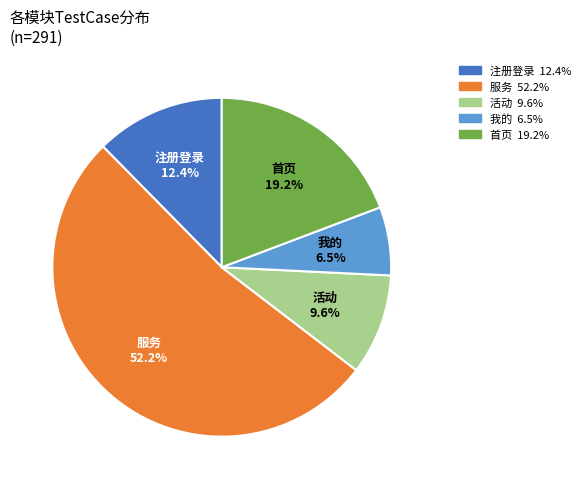

Which slice is the smallest?

我的